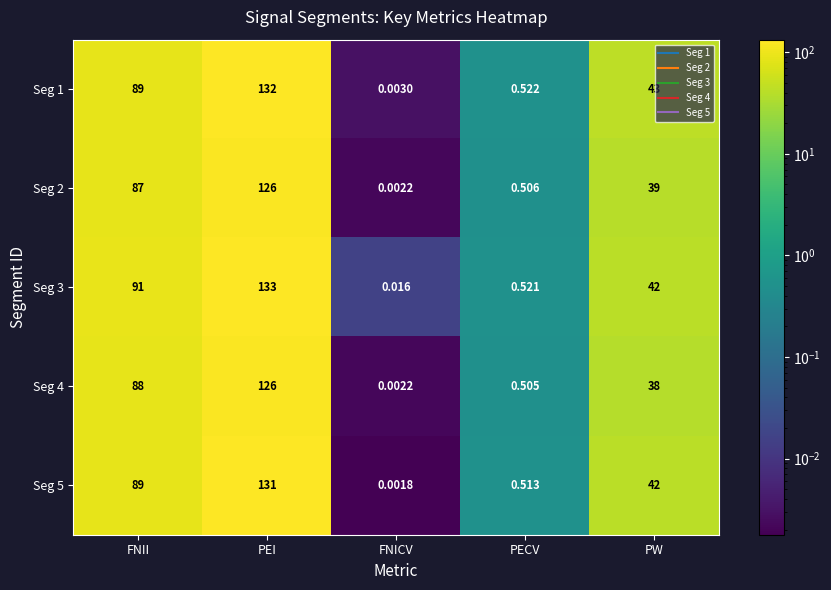

At which label does Seg 1 first exceed 43?

FNII